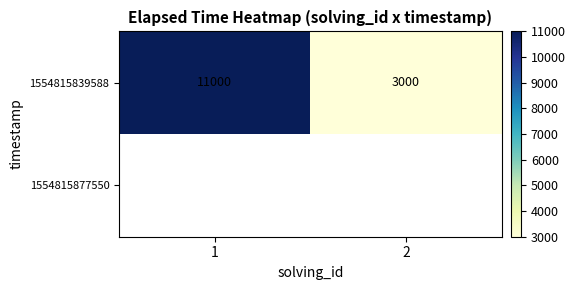

What is the highest value of the 1554815839588 series?

11000